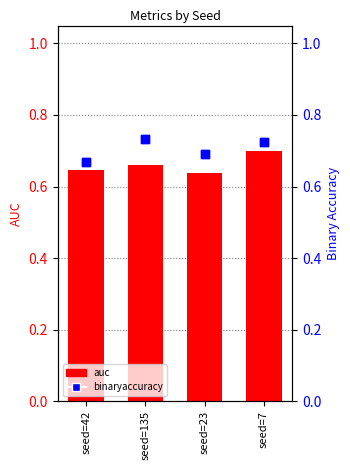

Which series has the largest Y range (max minus min)?

binaryaccuracy